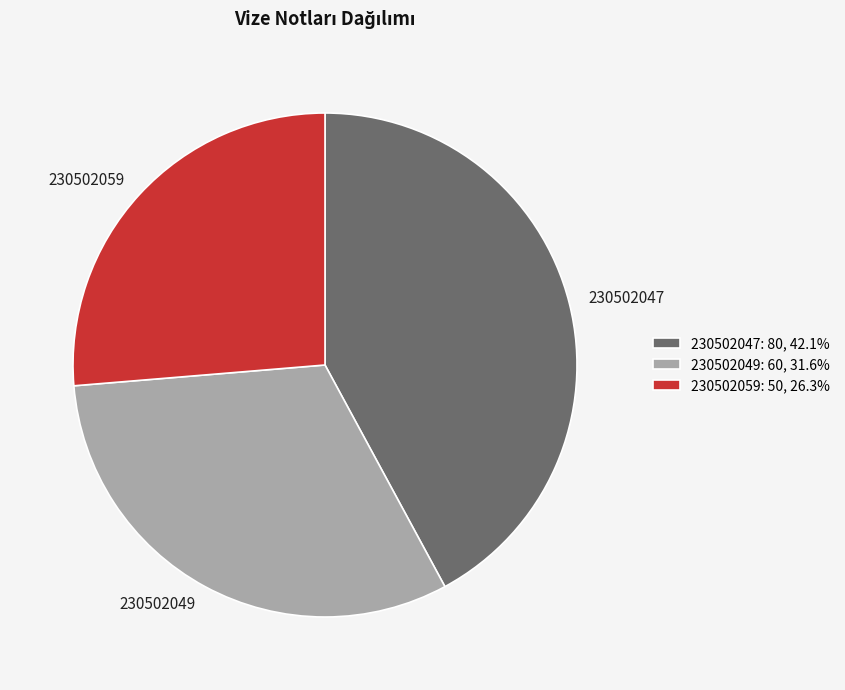

What is the ratio of the value at 230502059: 50, 26.3% to the value at 230502047: 80, 42.1%?

0.6